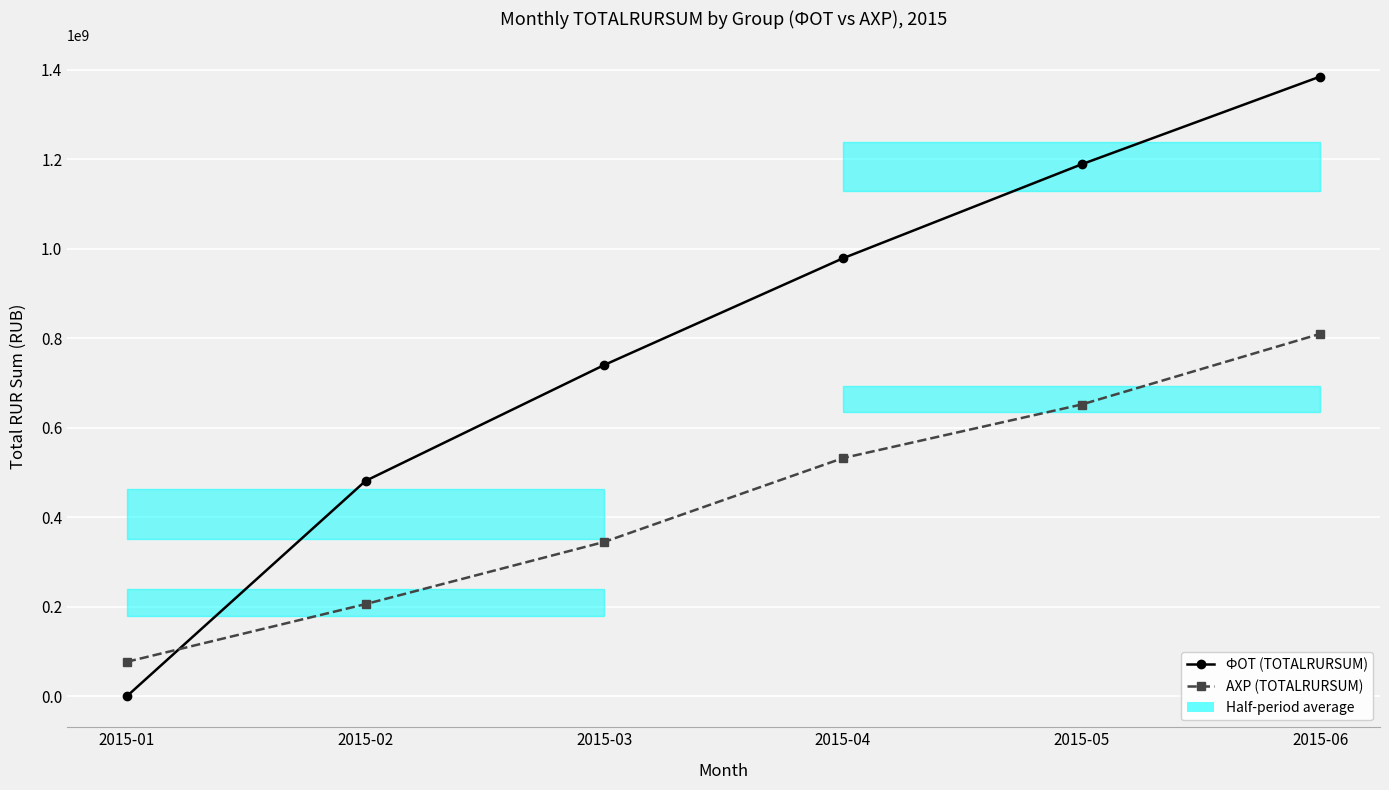

True or false: ФОТ (TOTALRURSUM) and АХР (TOTALRURSUM) cross at least once.

True